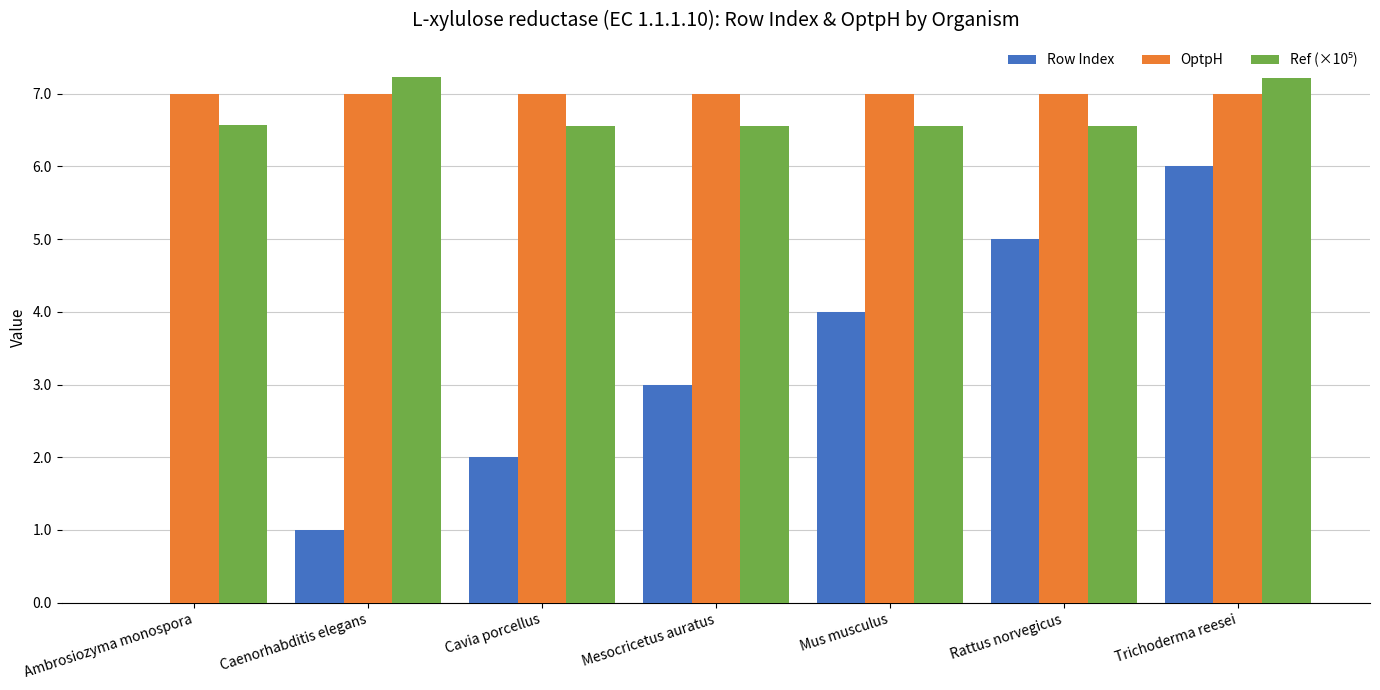

How many series are shown in this chart?

3